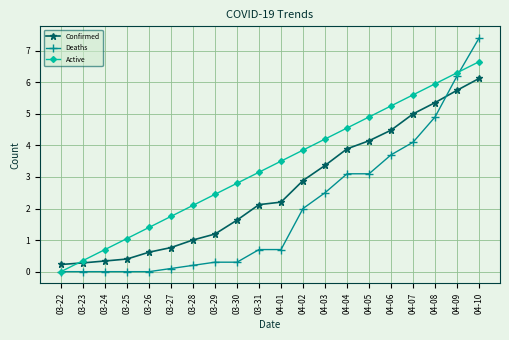

True or false: Active and Deaths intersect in this chart.

True